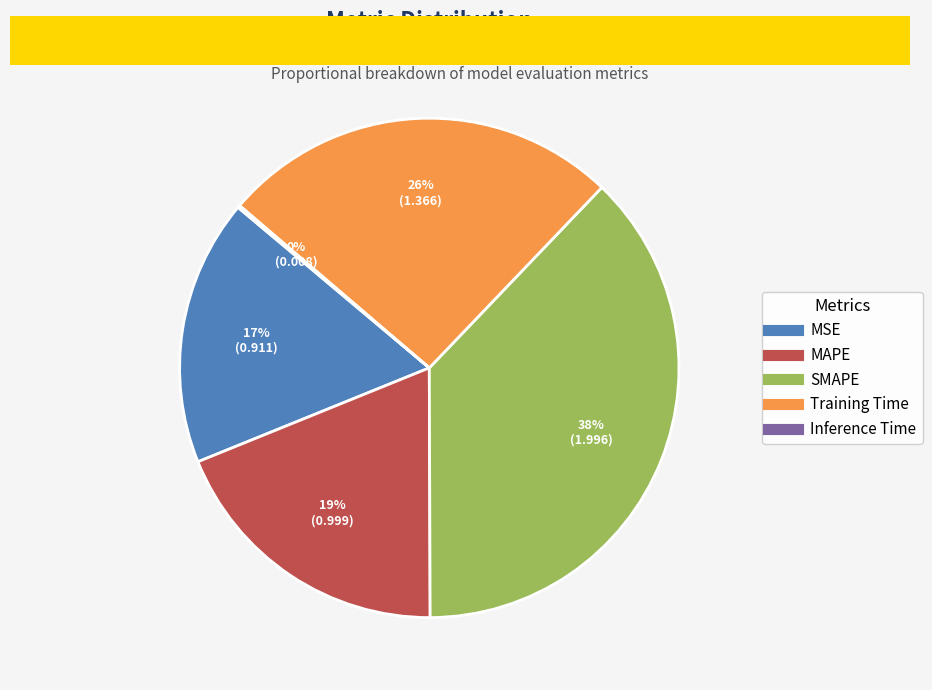

Which slice is the largest?

SMAPE